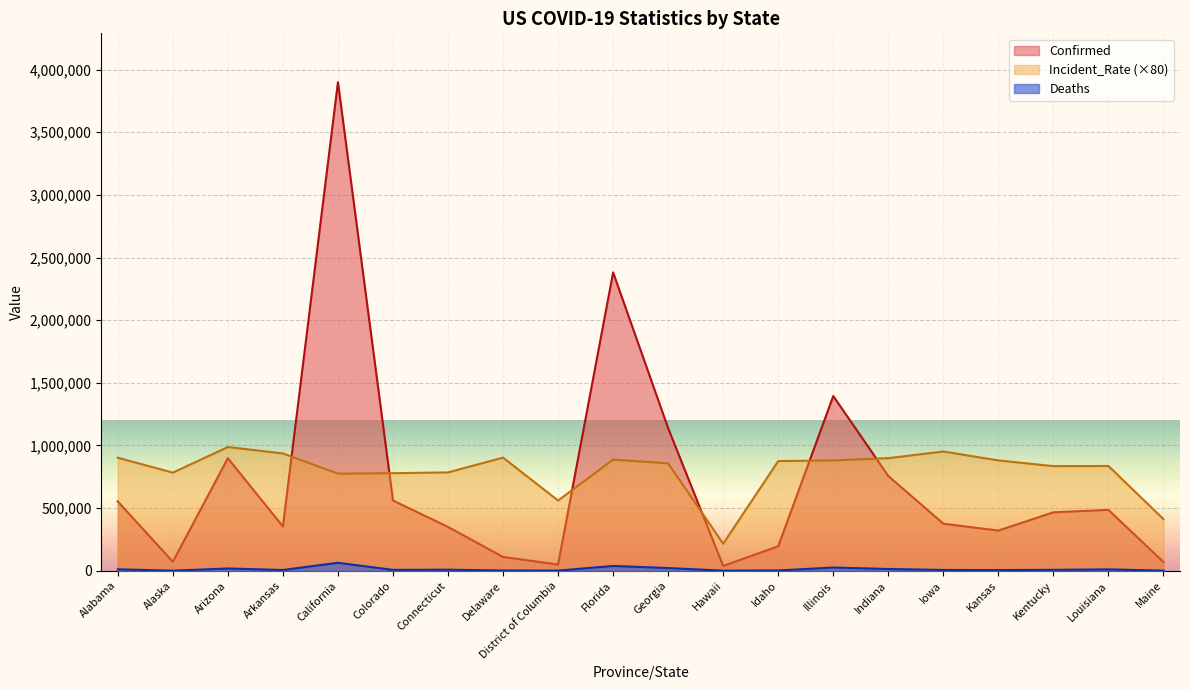

How many interior local peaks does the Deaths series have?

6